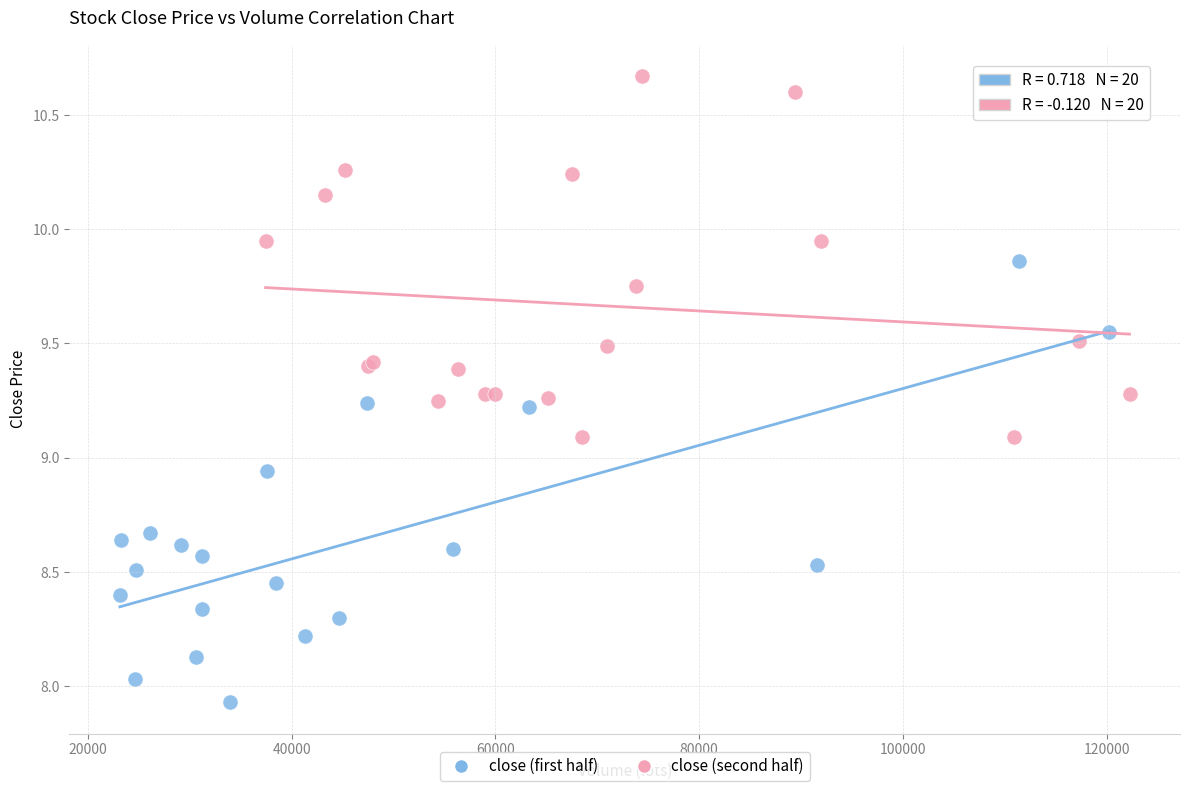

Which series contains the highest Y value?

close (second half)